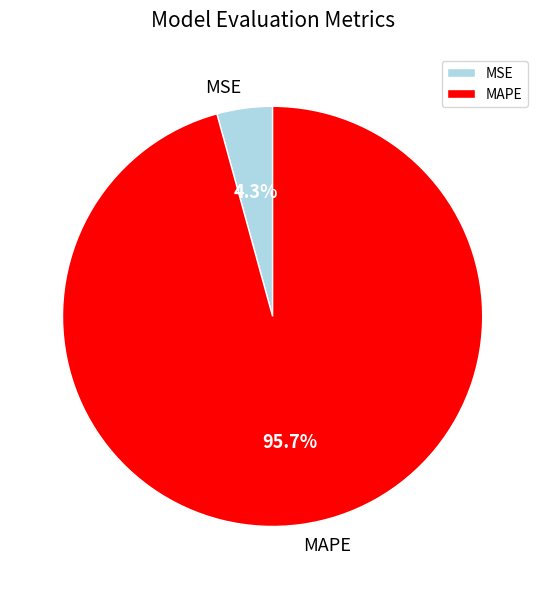

True or false: MAPE accounts for 96% of the total.

True